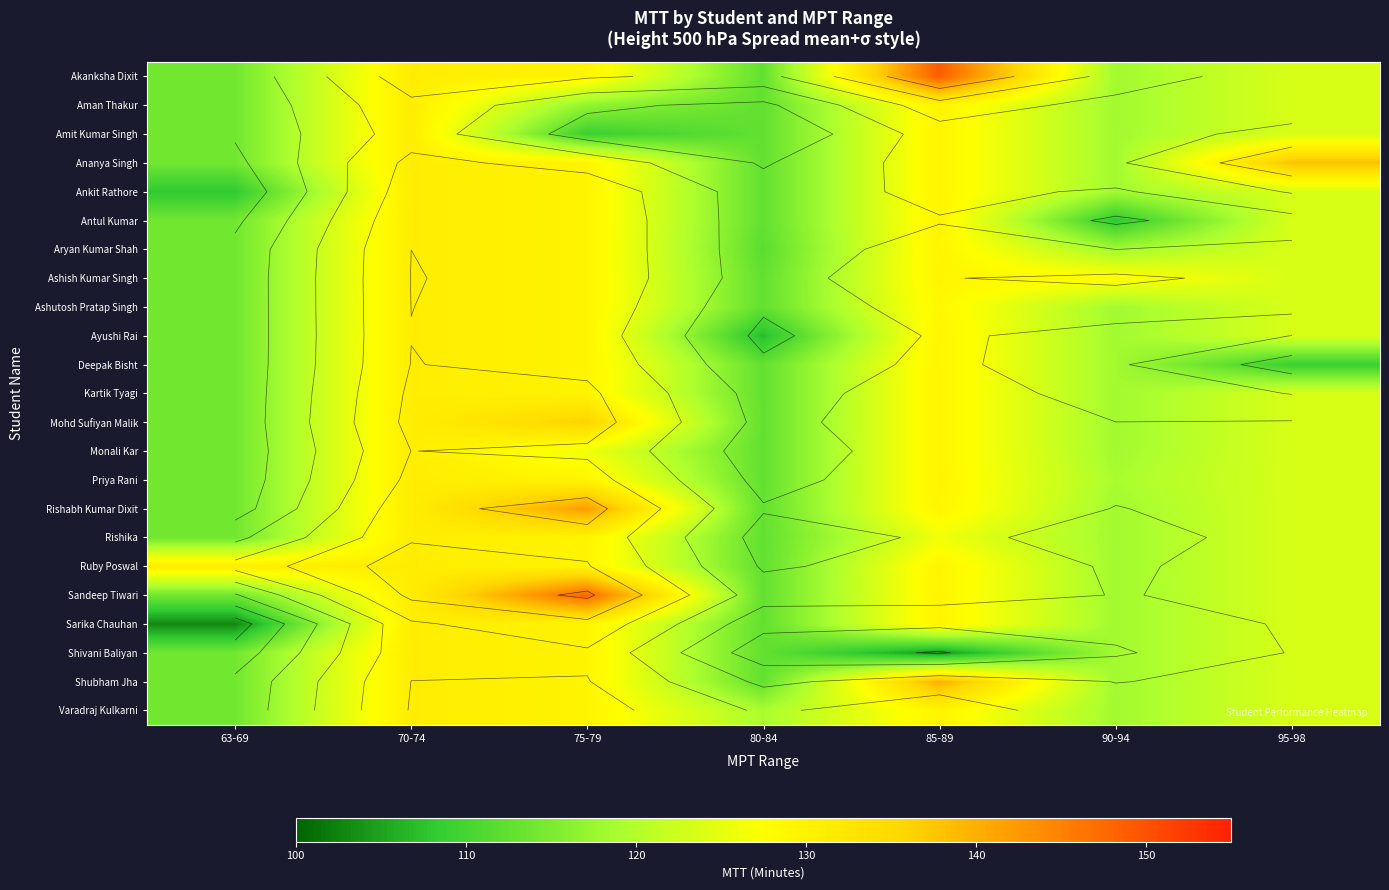

The Amit Kumar Singh series shows 23.6 at 75-79. True or false?

False